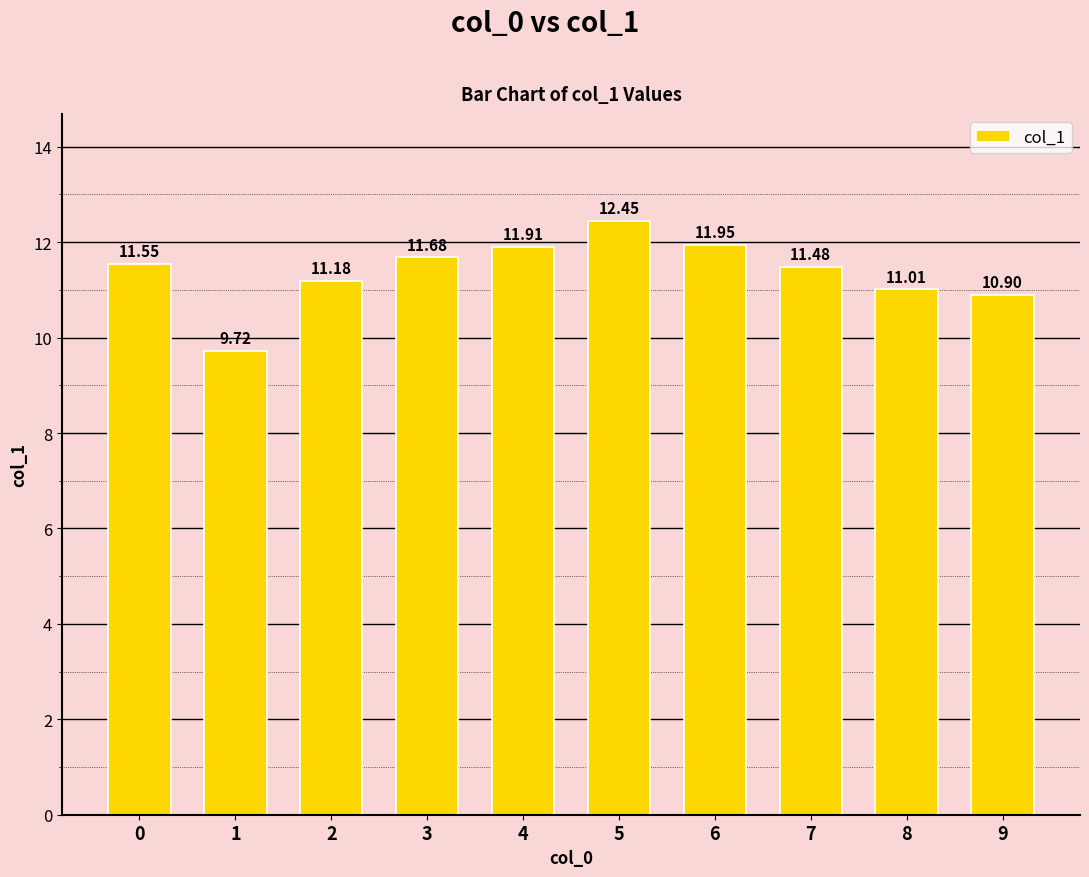

Count the number of categories in the chart.

10